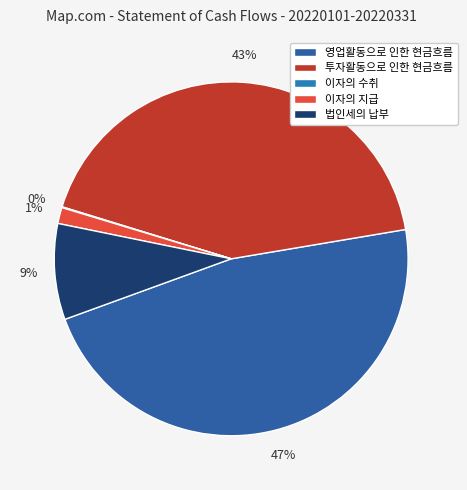

How many slices are in this pie chart?

5